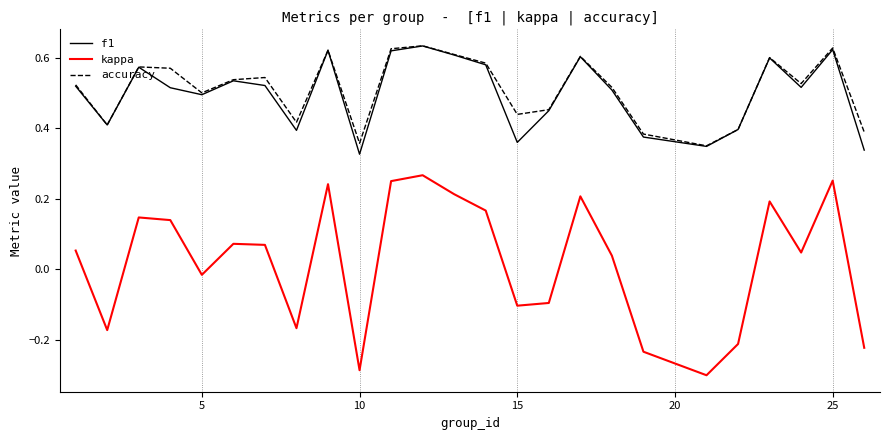

Which series has the widest spread of values?

kappa